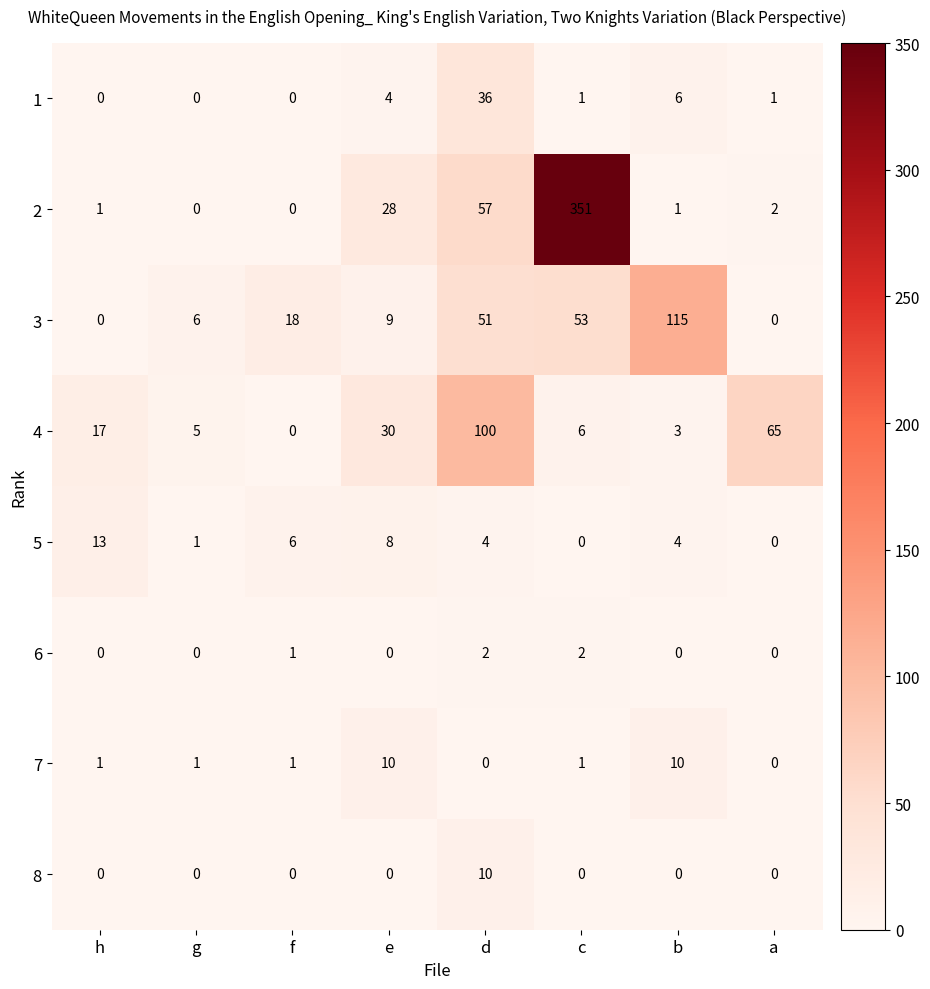

How many series are shown in this chart?

8